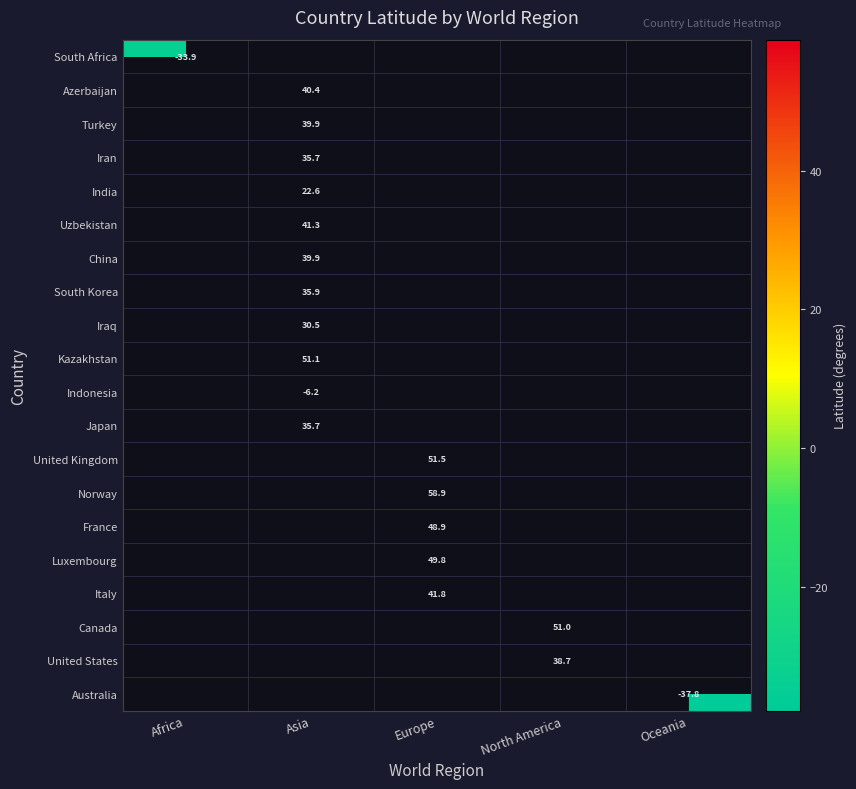

Is the value of Uzbekistan at Asia greater than the value of South Korea at Asia?

Yes